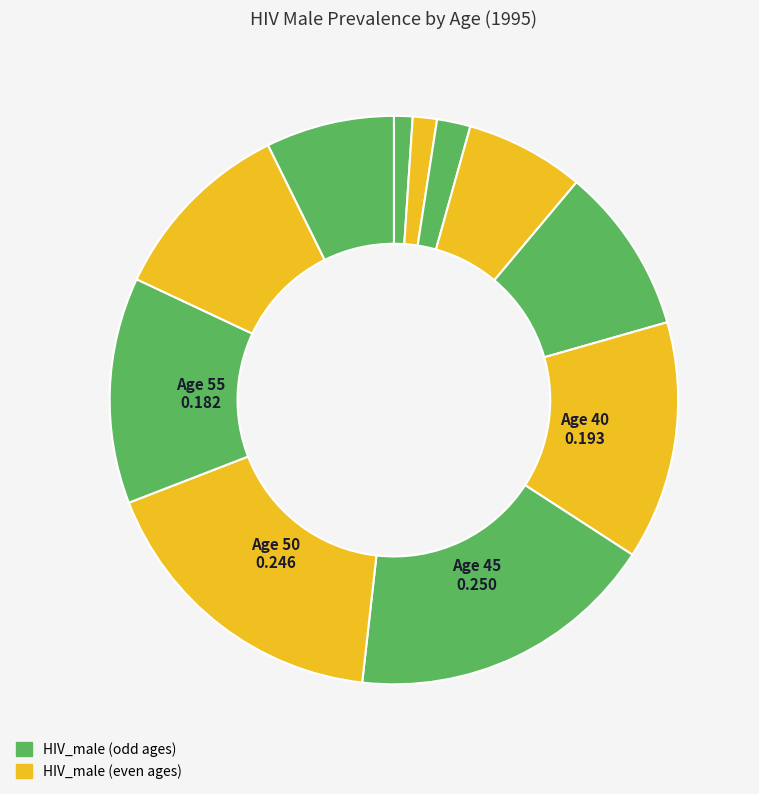

Count the number of slices in the pie.

11